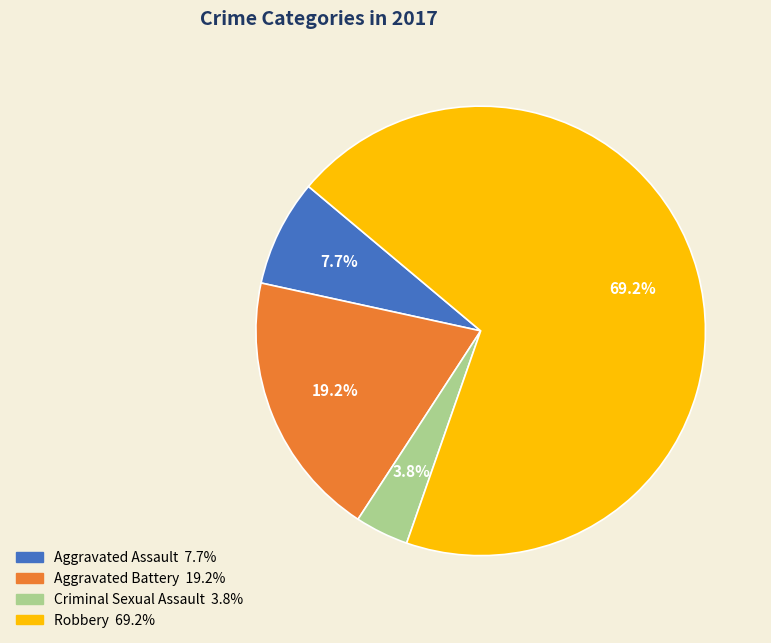

Do Aggravated Battery and Aggravated Assault together represent more than half of the pie?

No